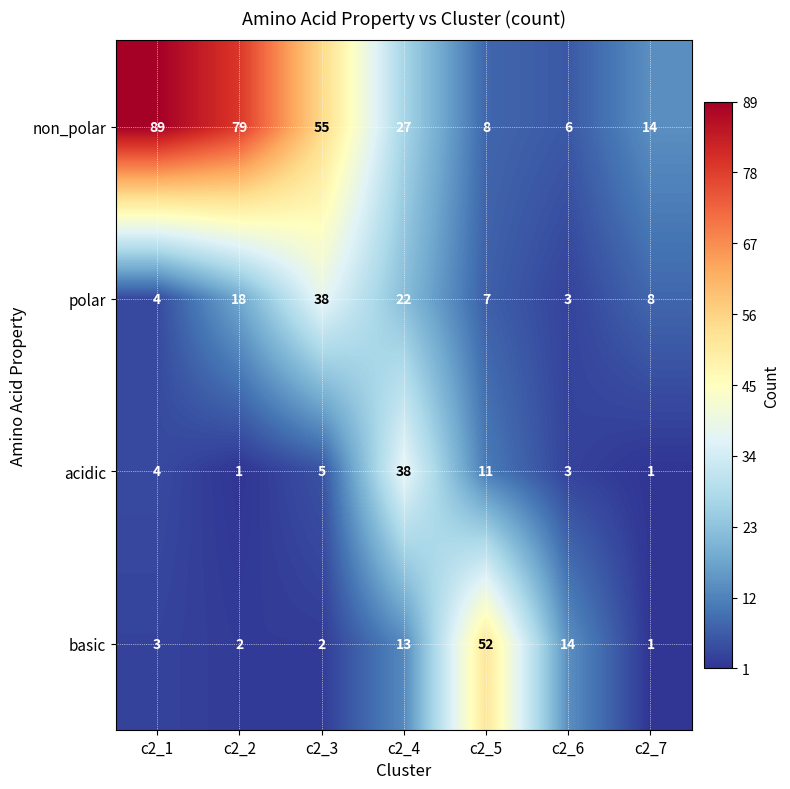

Which series has the largest total across all categories?

non_polar